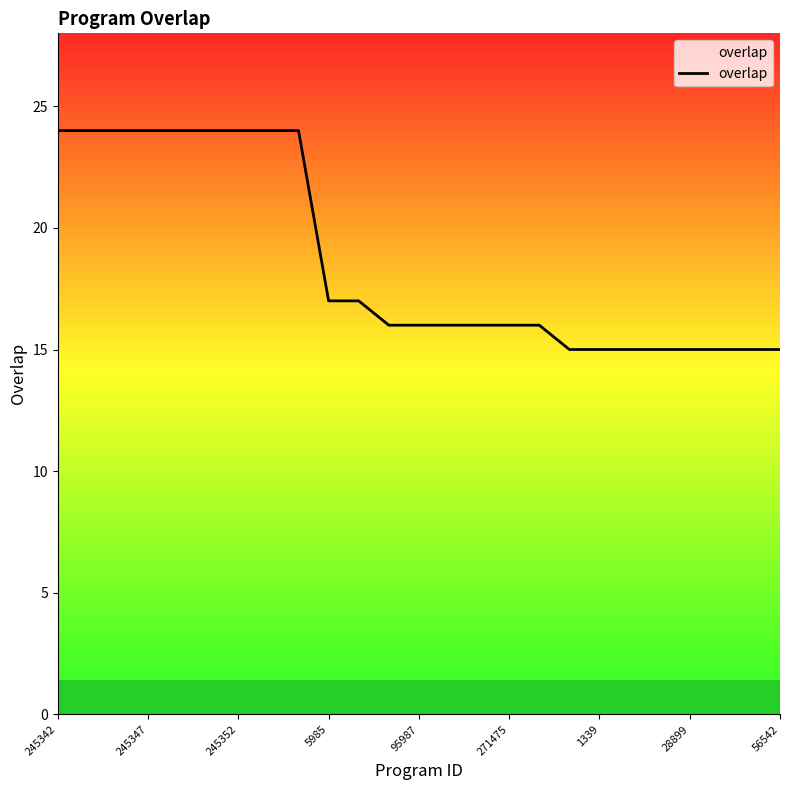

What is the greatest value displayed?

24